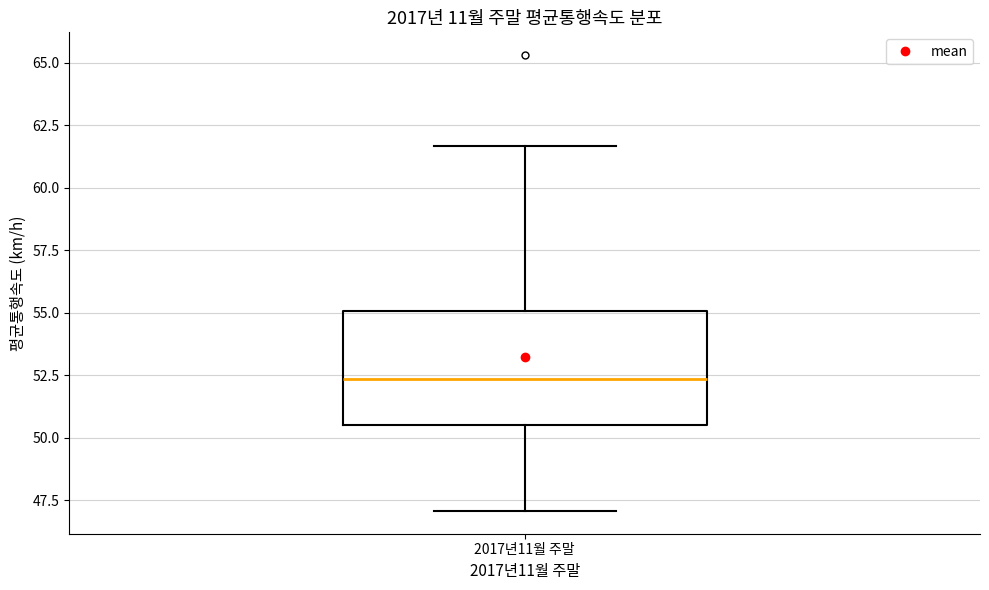

Transcribe this box plot: give where the median line is, the range the box spans, and where the two whiskers end, as read against the y-axis. The values are not printed on the chart, so give them approximately, as read against the axis.

median 52.5, box 50.5 to 55.0, whiskers 47.0 to 61.5